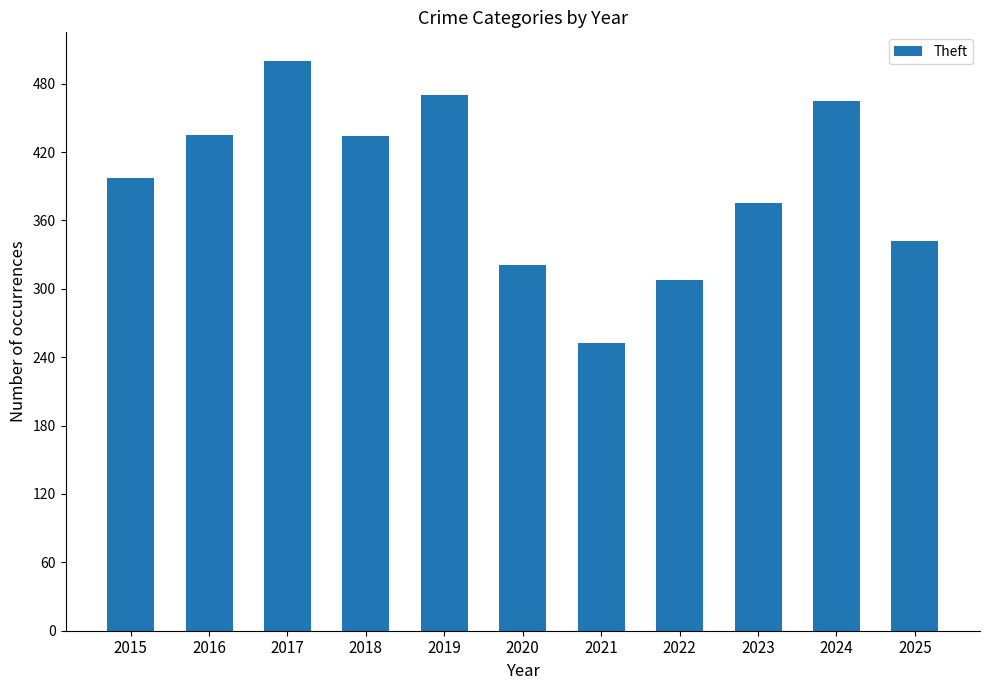

Where is the data nearest to the value 376?

2023